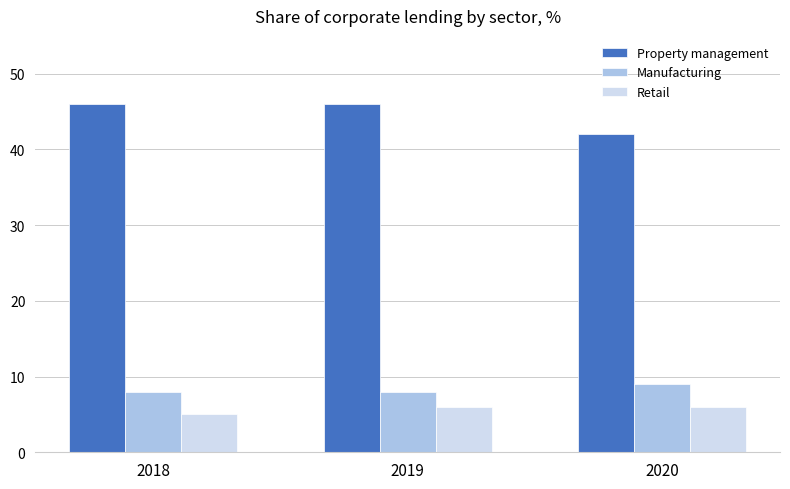

Between 2019 and 2020, which series saw the biggest shift?

Property management